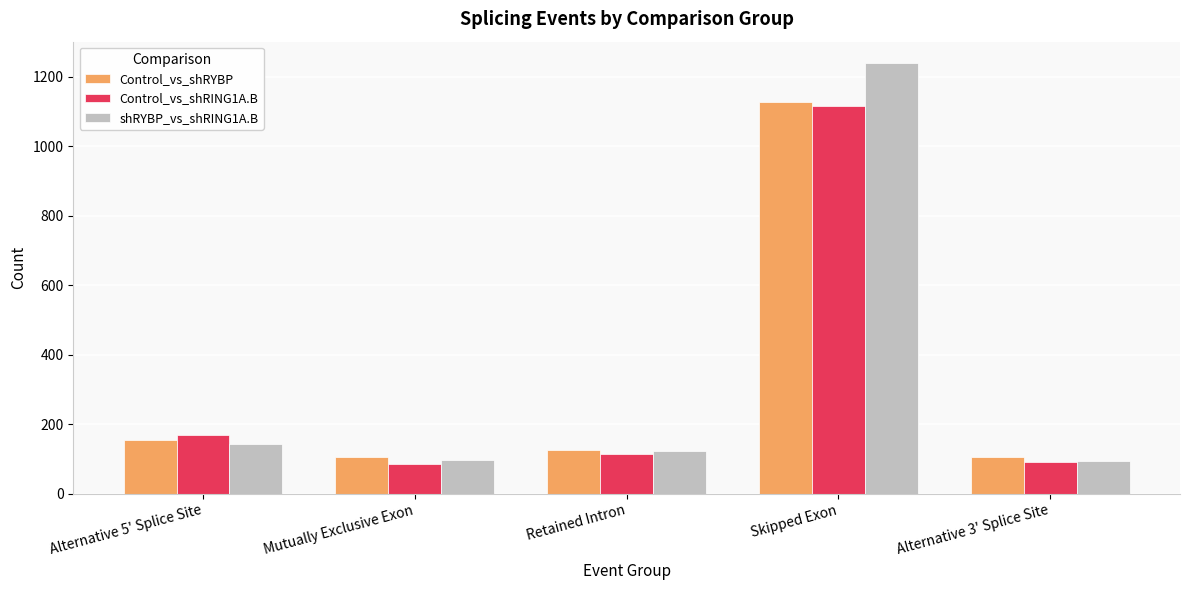

How many groups of bars are there?

5